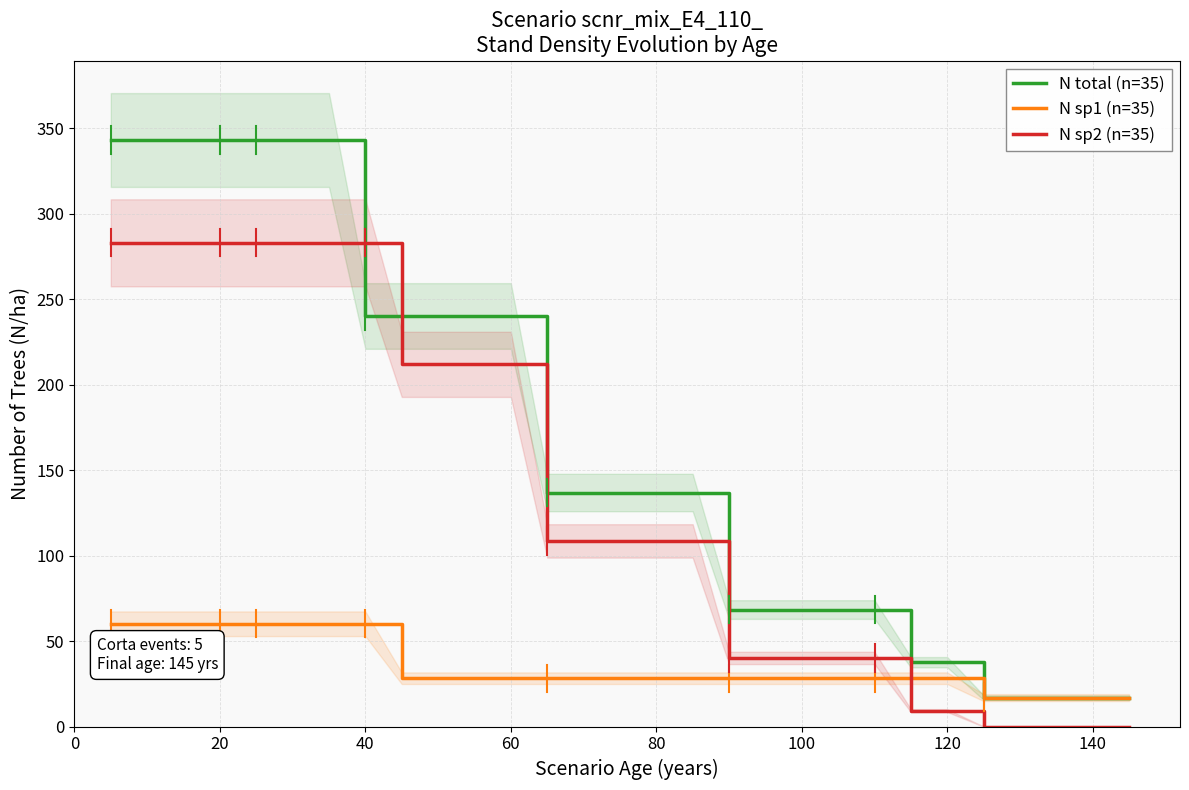

What is the value of the N sp1 (n=35) point at the 2nd from the left?

60.1